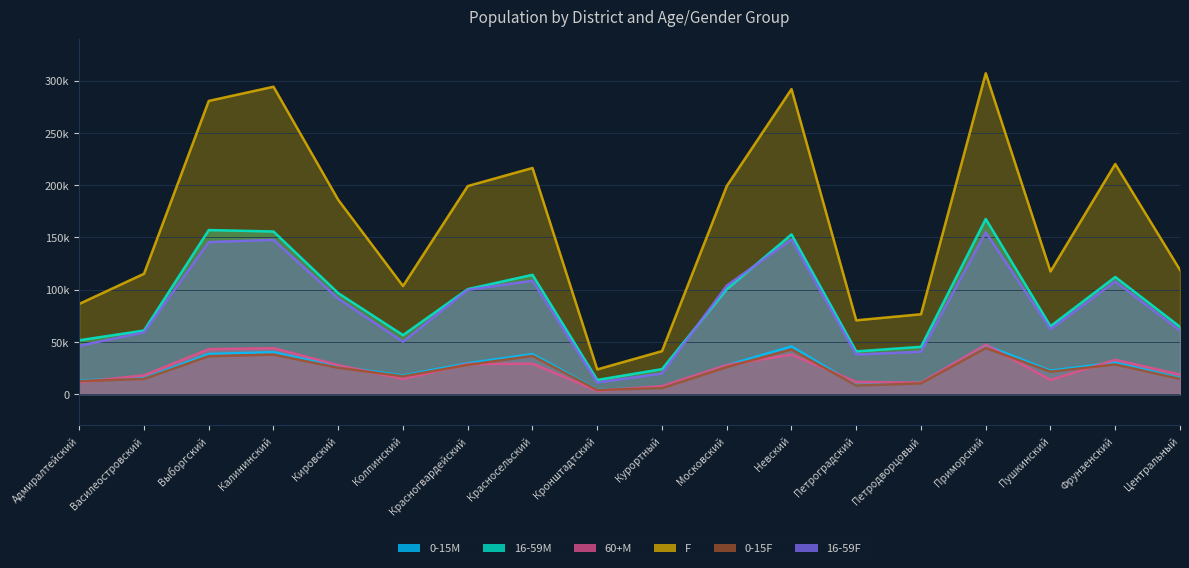

Which series has the largest total across all categories?

F